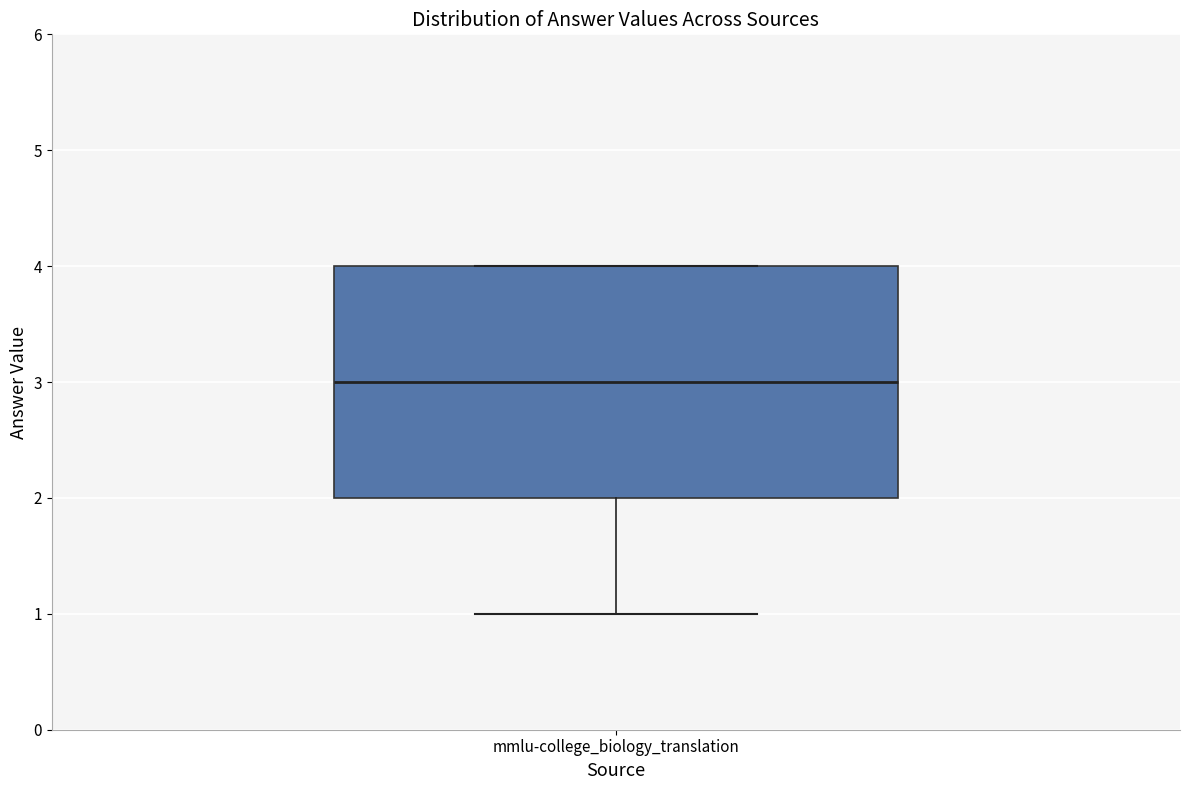

Where is the upper edge of the box for mmlu-college_biology_translation on the y-axis? The values are not printed on the chart, so give them approximately, as read against the axis.

4